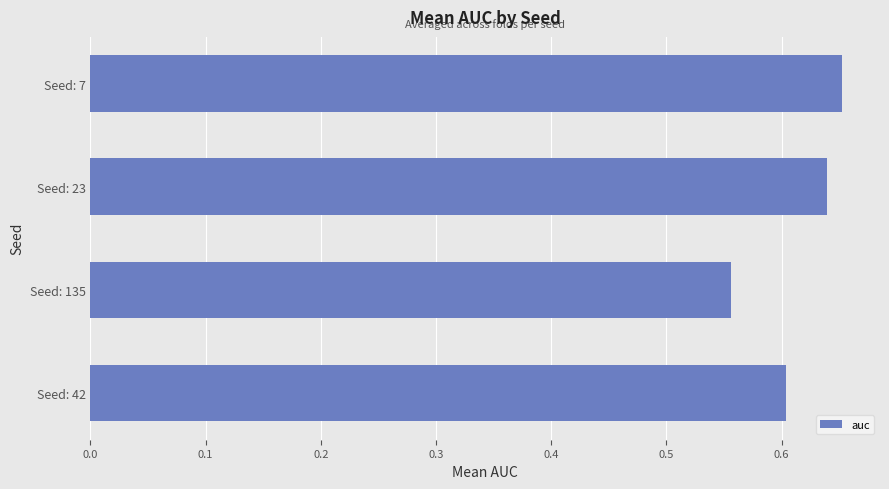

Which category has the lowest value across all series?

Seed: 135